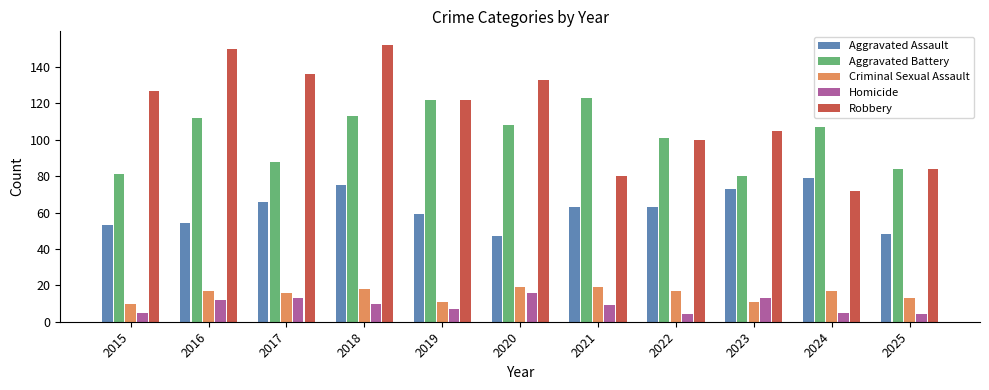

Reading left to right, extract all data points from this chart.

Aggravated Assault: 2015=53	2016=54	2017=66	2018=75	2019=59	2020=47	2021=63	2022=63	2023=73	2024=79	2025=48
Aggravated Battery: 2015=81	2016=112	2017=88	2018=113	2019=122	2020=108	2021=123	2022=101	2023=80	2024=107	2025=84
Criminal Sexual Assault: 2015=10	2016=17	2017=16	2018=18	2019=11	2020=19	2021=19	2022=17	2023=11	2024=17	2025=13
Homicide: 2015=5	2016=12	2017=13	2018=10	2019=7	2020=16	2021=9	2022=4	2023=13	2024=5	2025=4
Robbery: 2015=127	2016=150	2017=136	2018=152	2019=122	2020=133	2021=80	2022=100	2023=105	2024=72	2025=84